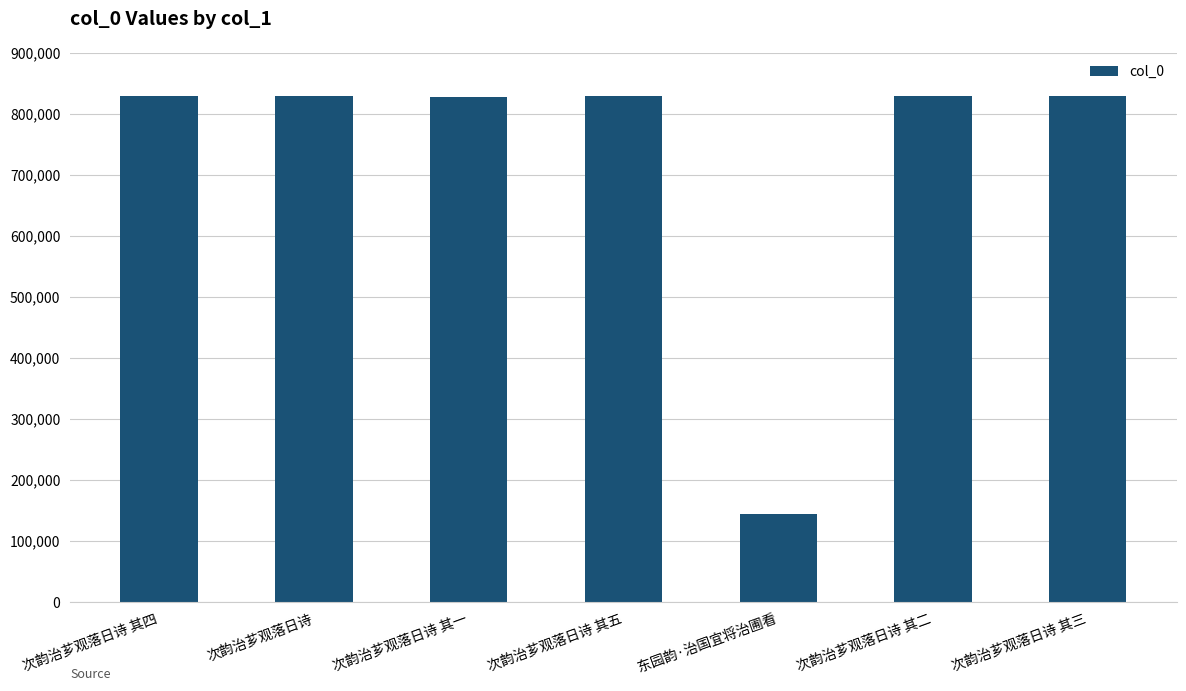

True or false: the data shows 828829 at 次韵治芗观落日诗 其五.

True